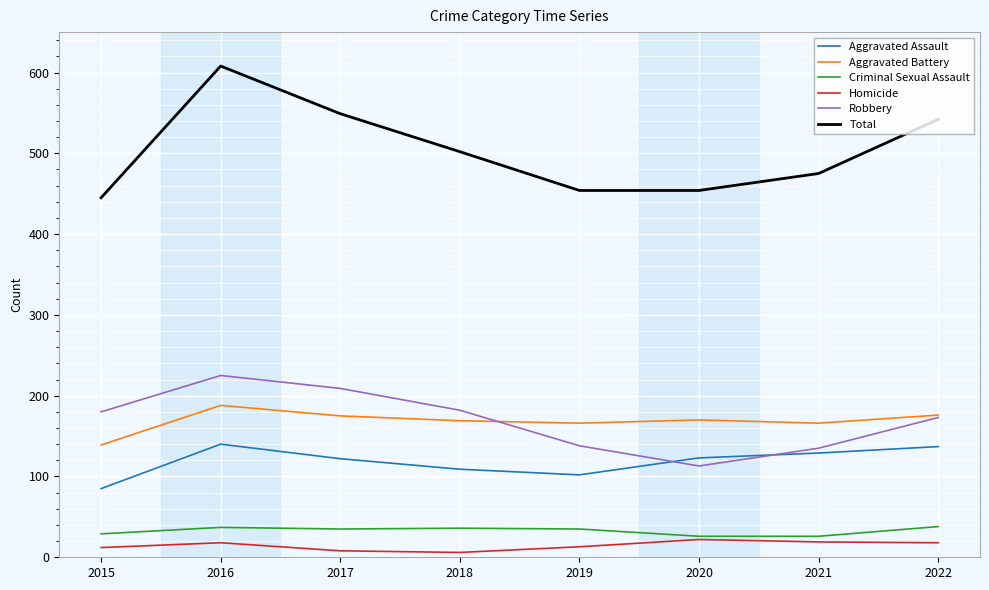

What is the sum of the Aggravated Battery values at 2022 and 2016?

364